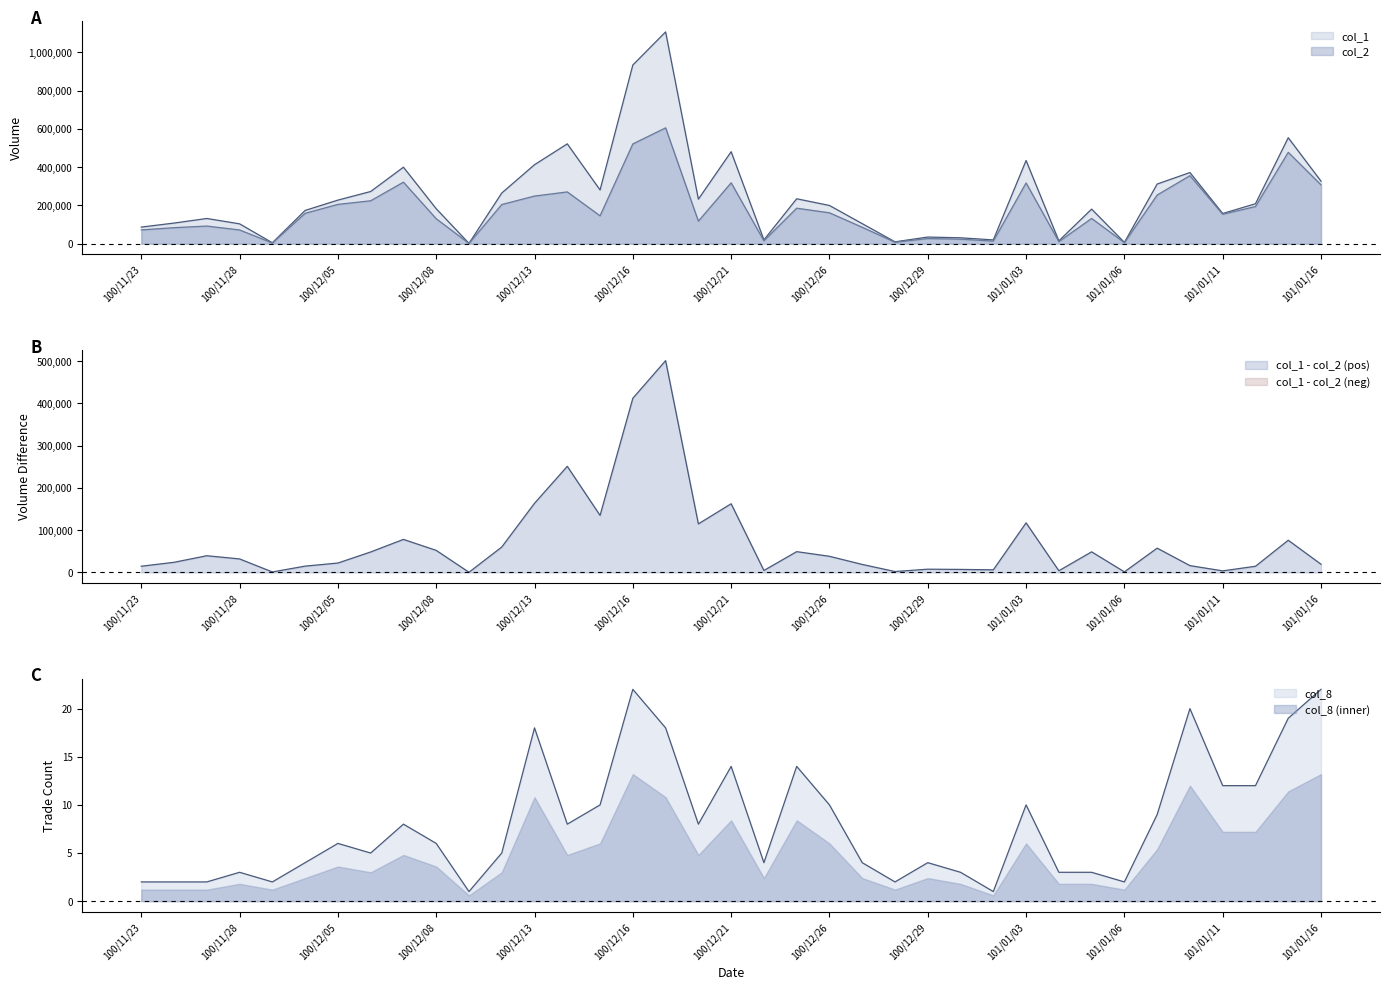

What is the value of the col_1 point at the 27th from the left?

20000